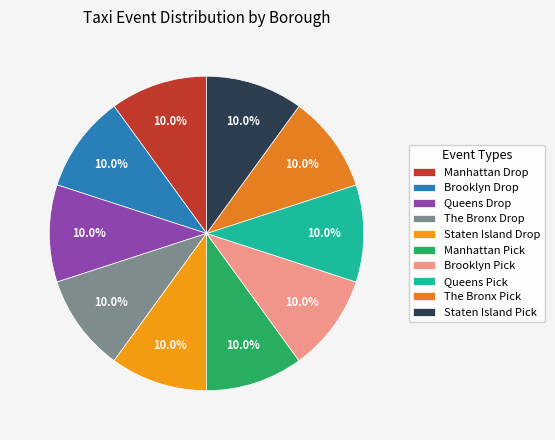

Count the number of slices in the pie.

10